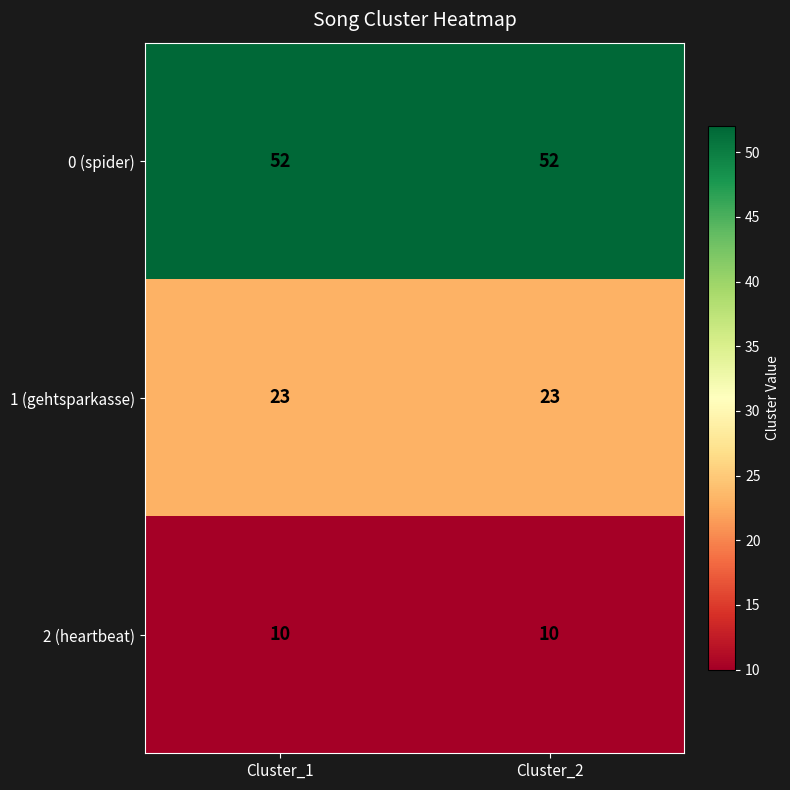

How many categories are shown in the chart?

2